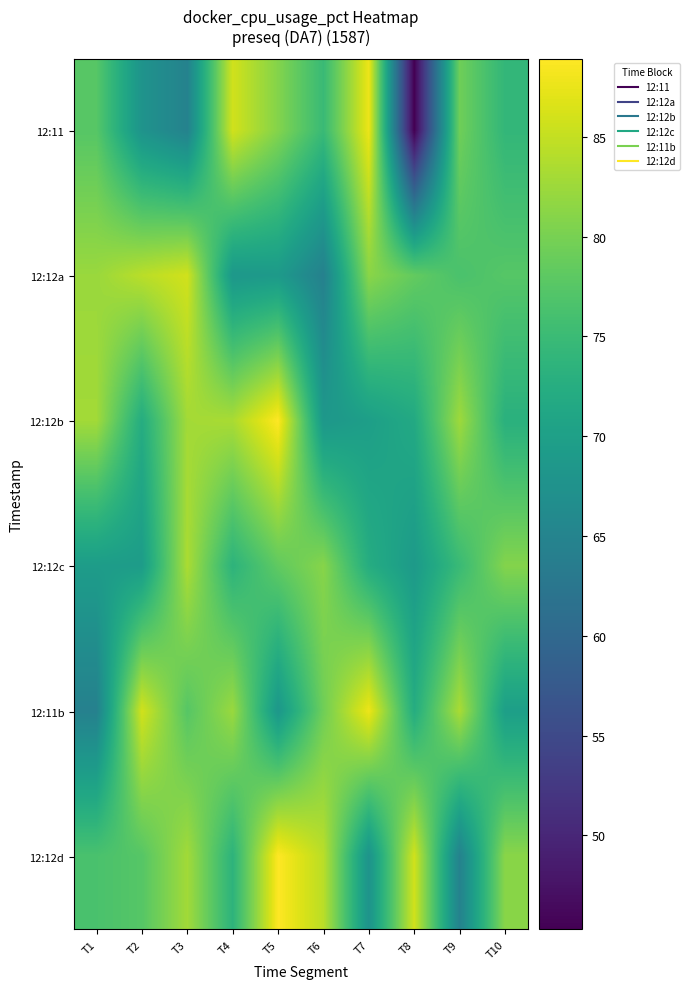

What is the maximum value shown in the chart?

88.9